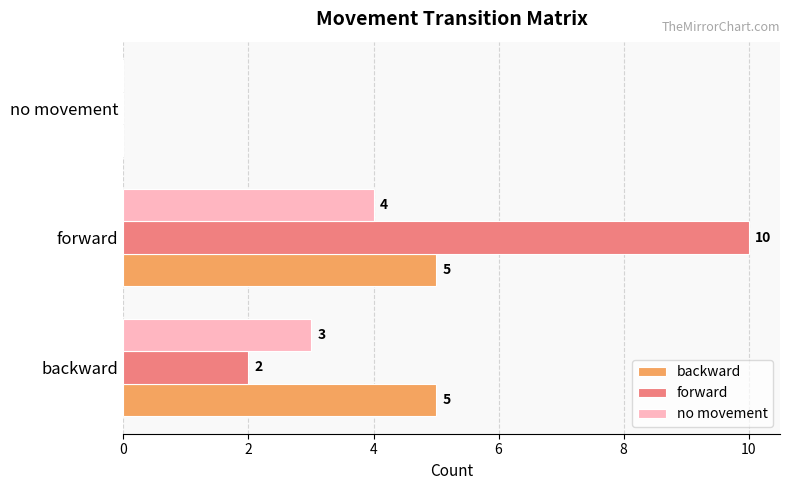

At which label is backward closest to 2?

no movement